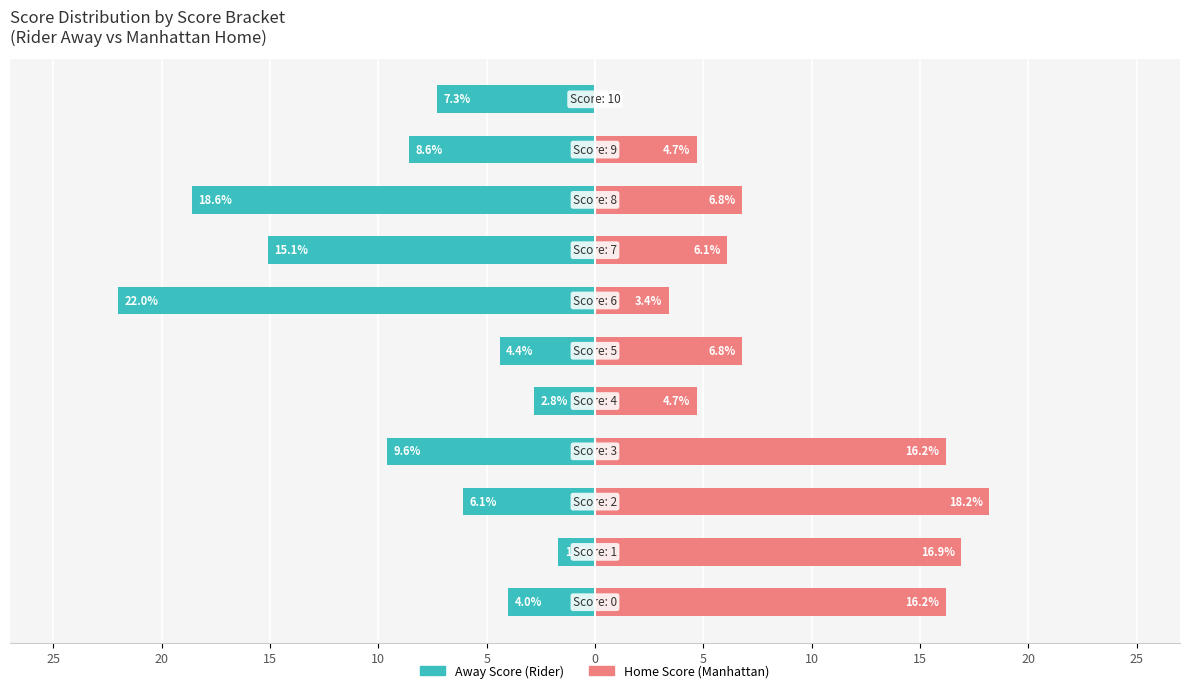

Reading right to left, what are all the values shown in this chart?

Away Score (Rider): 25=-7.3	20=-8.6	15=-18.6	10=-15.1	5=-22.0	0=-4.4	5=-2.8	10=-9.6	15=-6.1	20=-1.7	25=-4.0
Home Score (Manhattan): 25=0.0	20=4.7	15=6.8	10=6.1	5=3.4	0=6.8	5=4.7	10=16.2	15=18.2	20=16.9	25=16.2